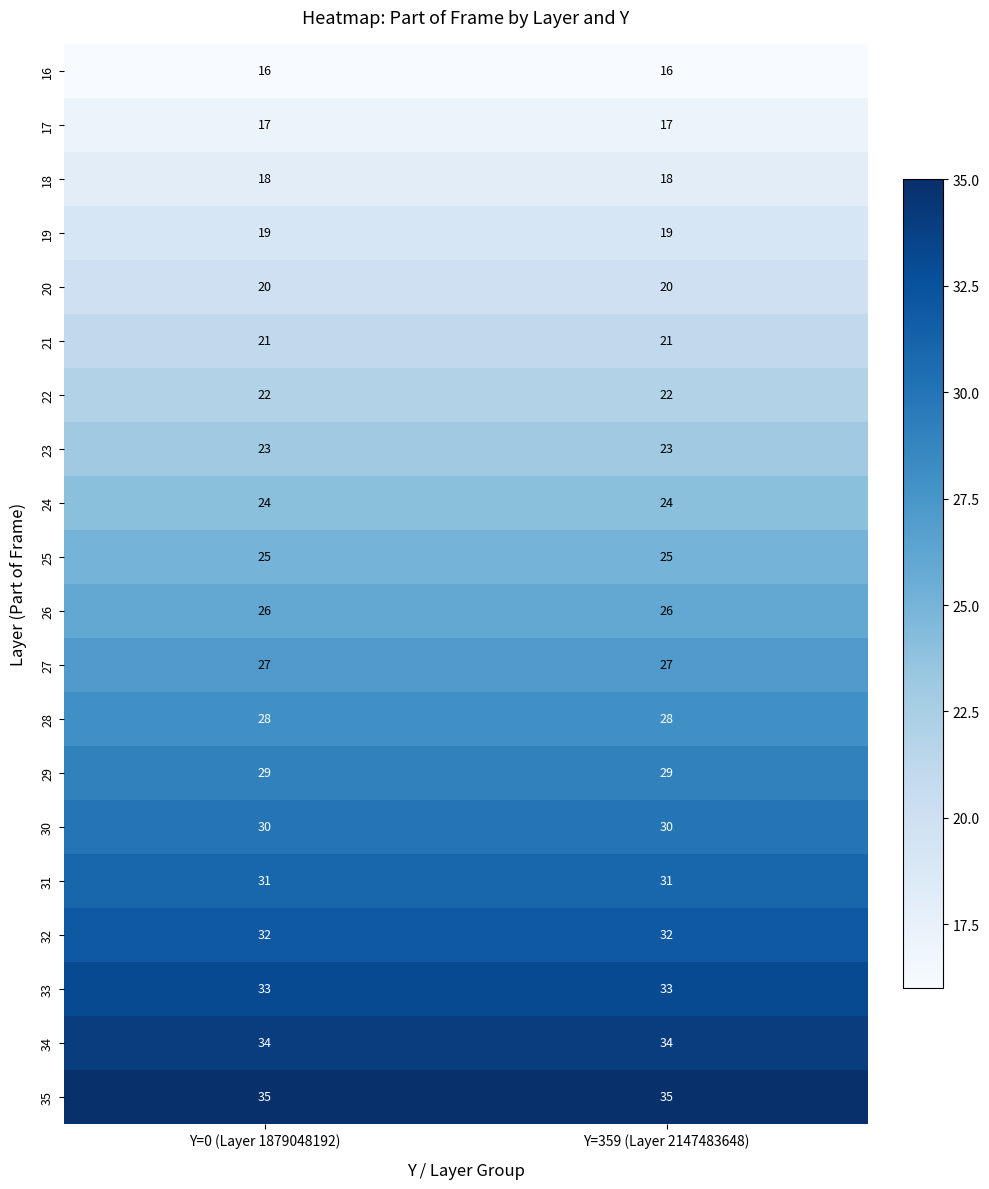

At how many categories does at least one series exceed 26?

2